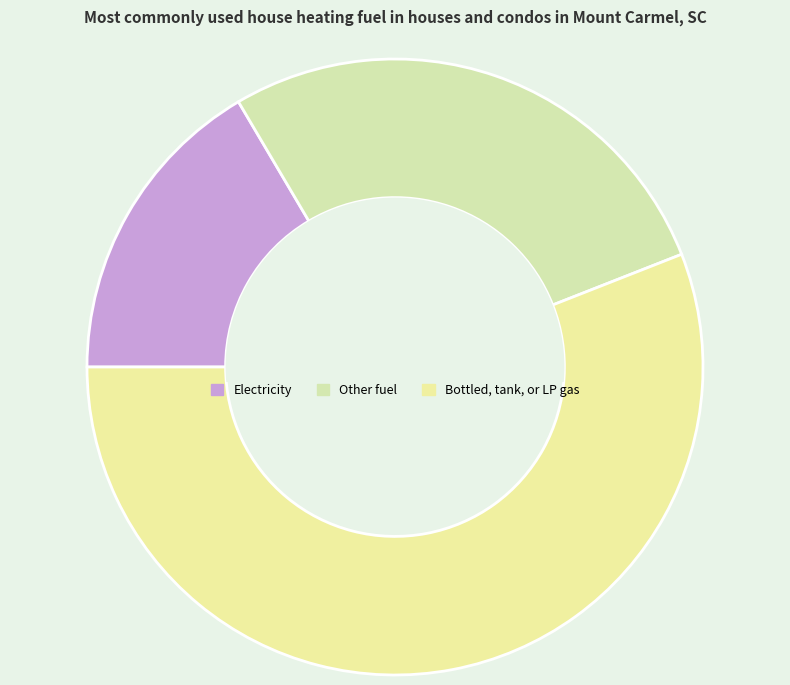

How many segments does this pie chart have?

3